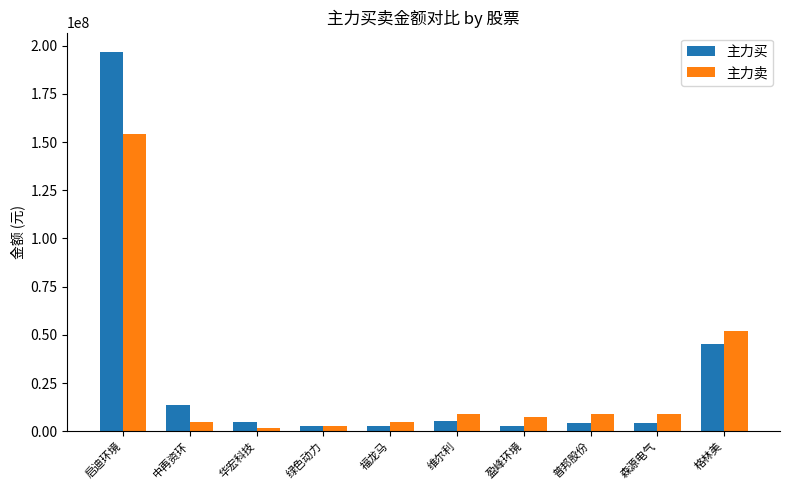

What are all the series names shown in the legend?

主力买, 主力卖